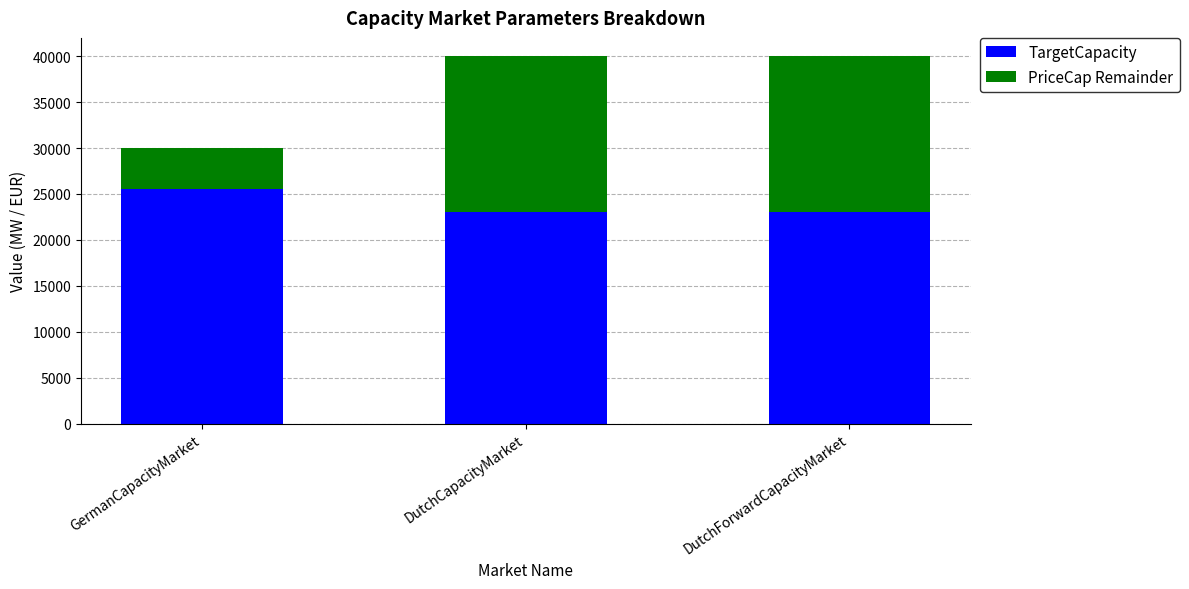

What is the total value across all series at DutchForwardCapacityMarket?

40000